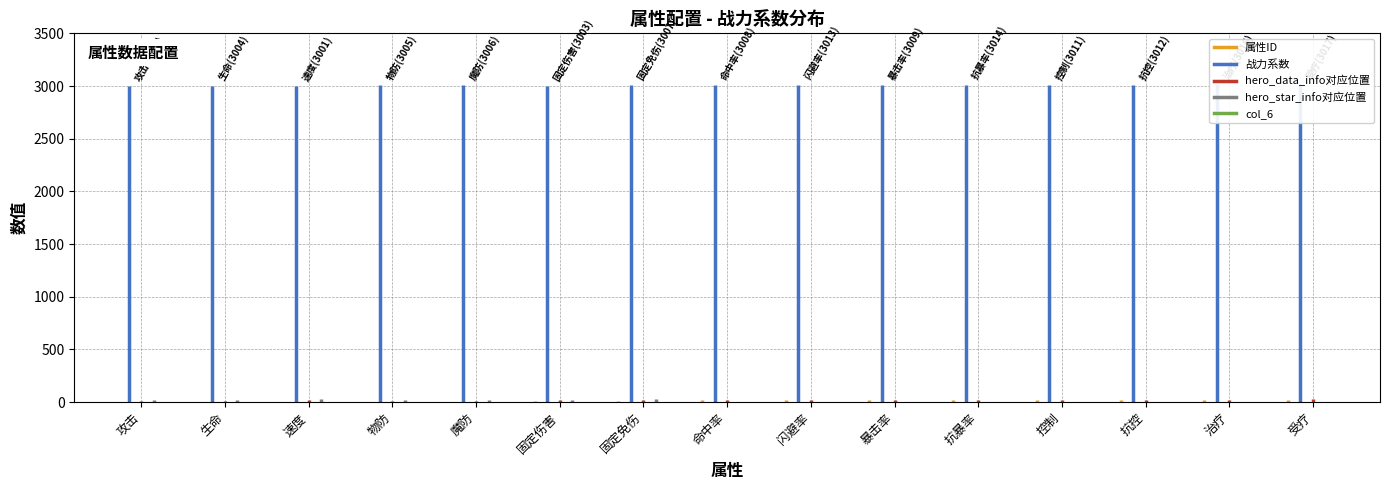

True or false: 战力系数 and 属性ID intersect in this chart.

False